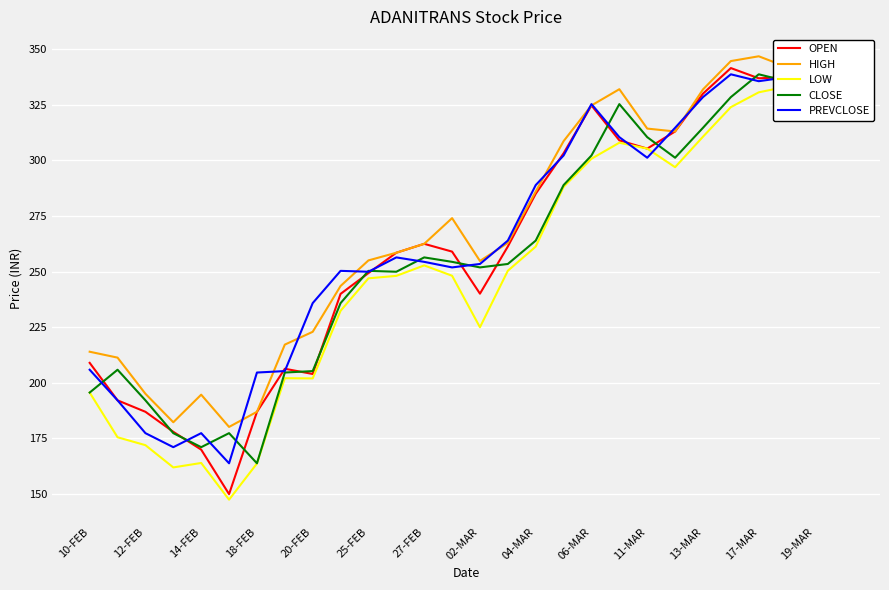

How many categories are shown in the chart?

28